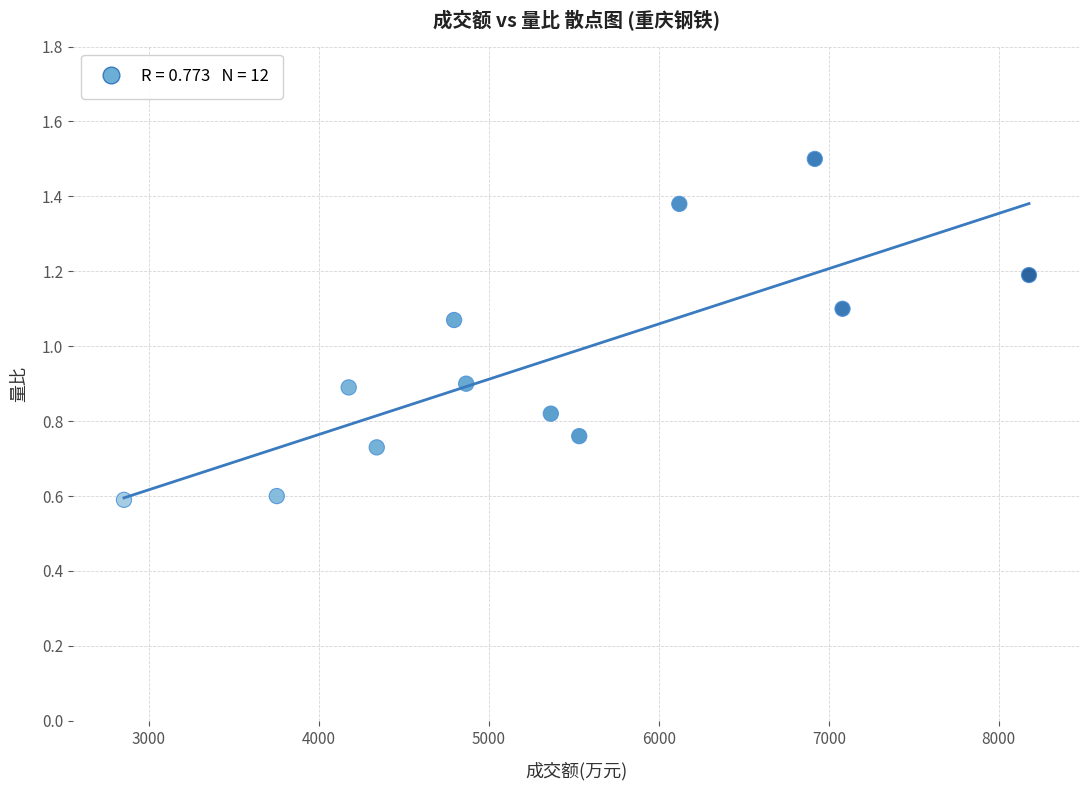

What is the range of Y values (max minus min)?

0.9